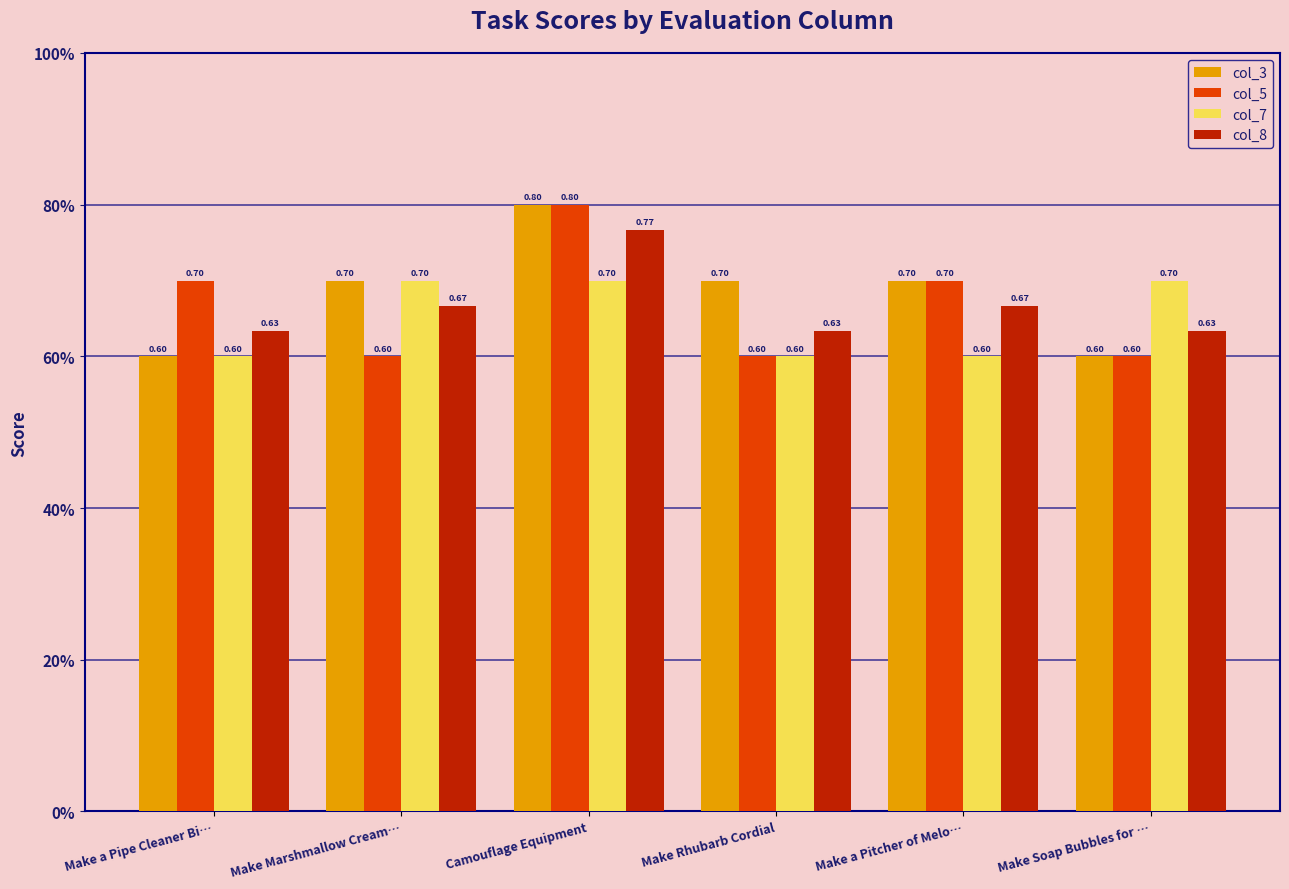

Which category has the highest value across all series?

Camouflage Equipment